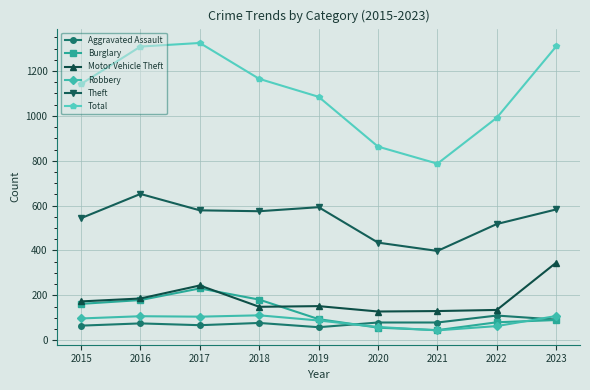

What is the minimum value for Motor Vehicle Theft?

128